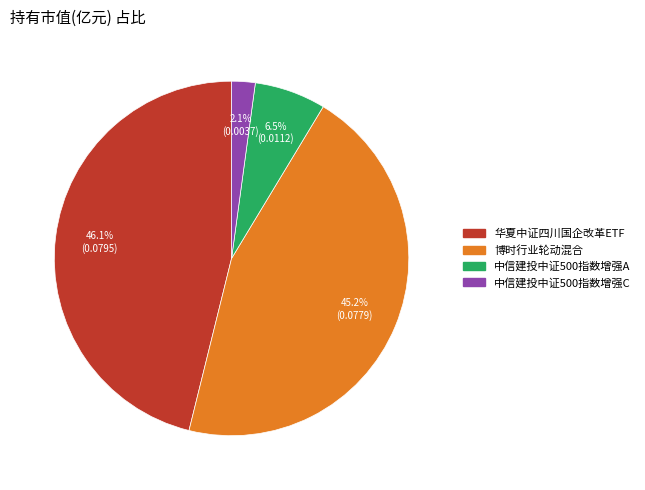

Which slice is the smallest?

中信建投中证500指数增强C